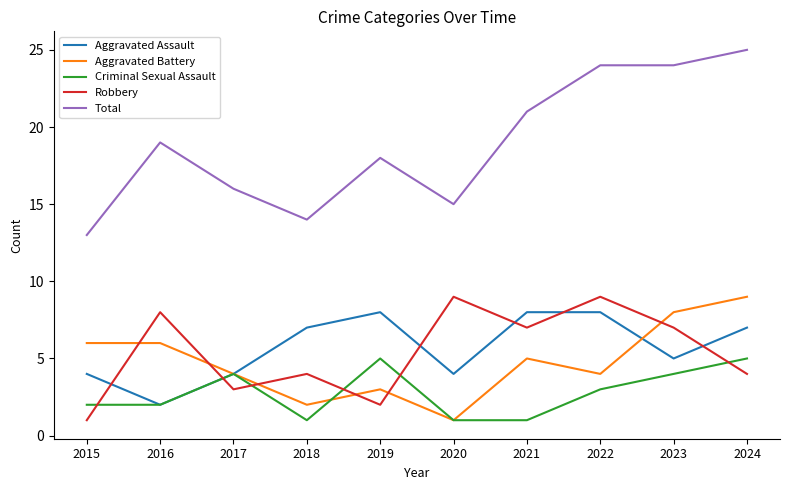

Between which two adjacent categories do Aggravated Assault and Robbery first intersect?

2015 and 2016